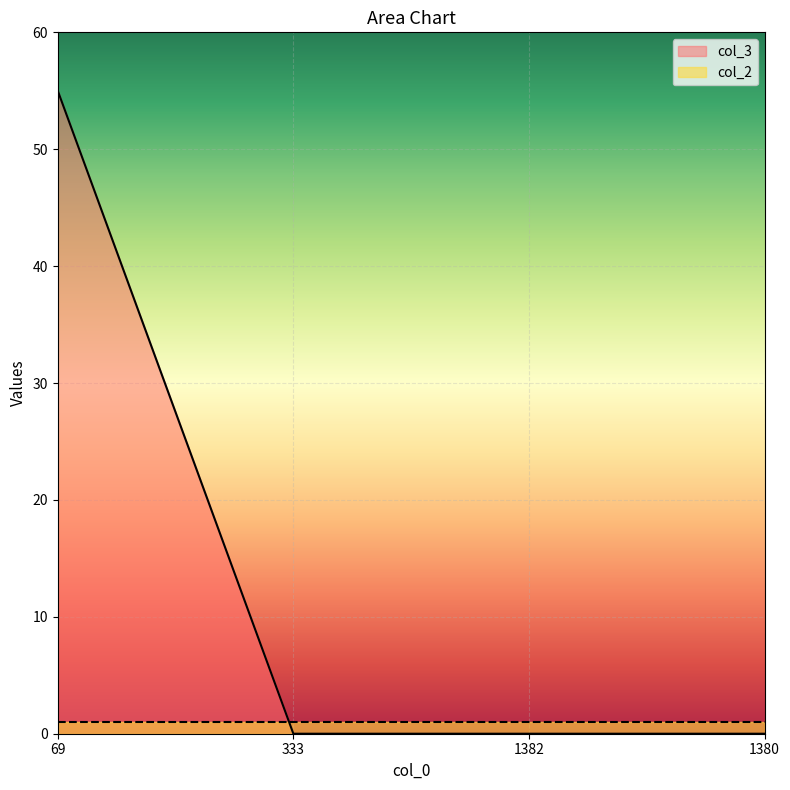

Is it true that the value at 69 is 55?

True